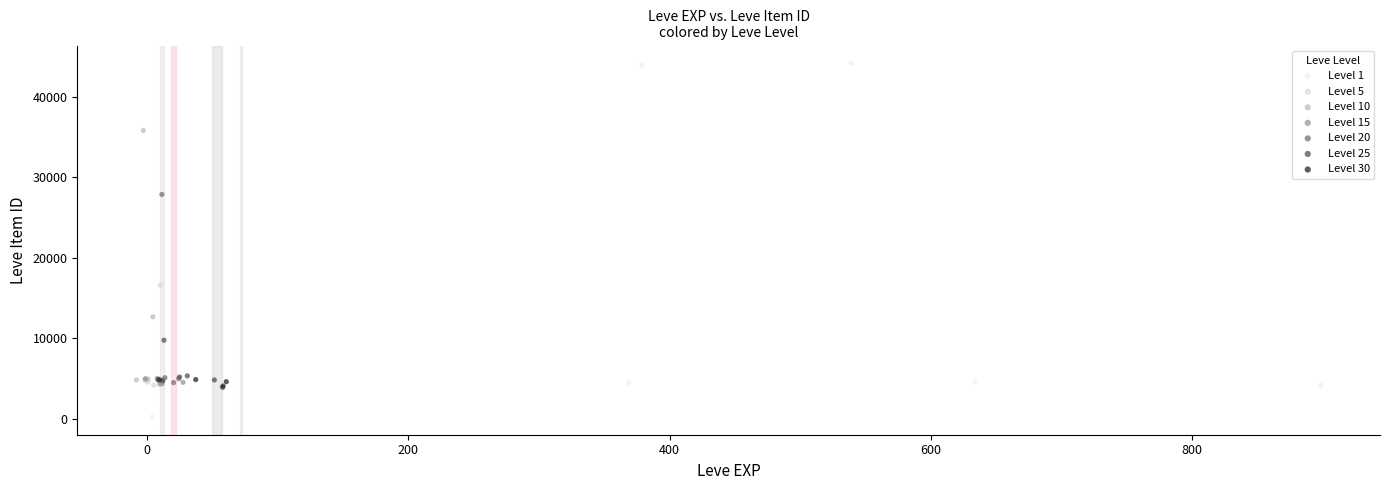

Which series contains the highest Y value?

Level 1